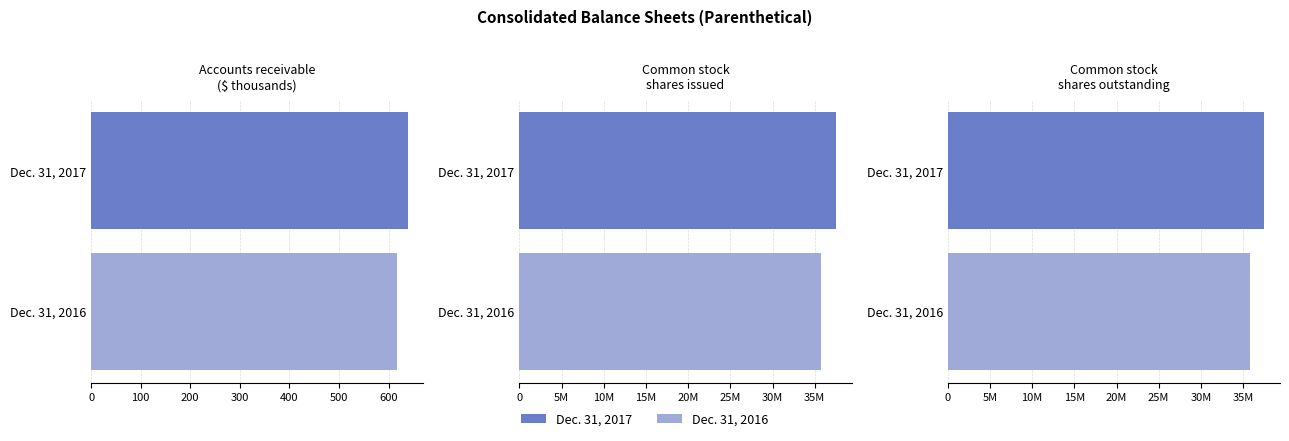

Which category has the highest value in the Dec. 31, 2016 series?

Common stock shares issued